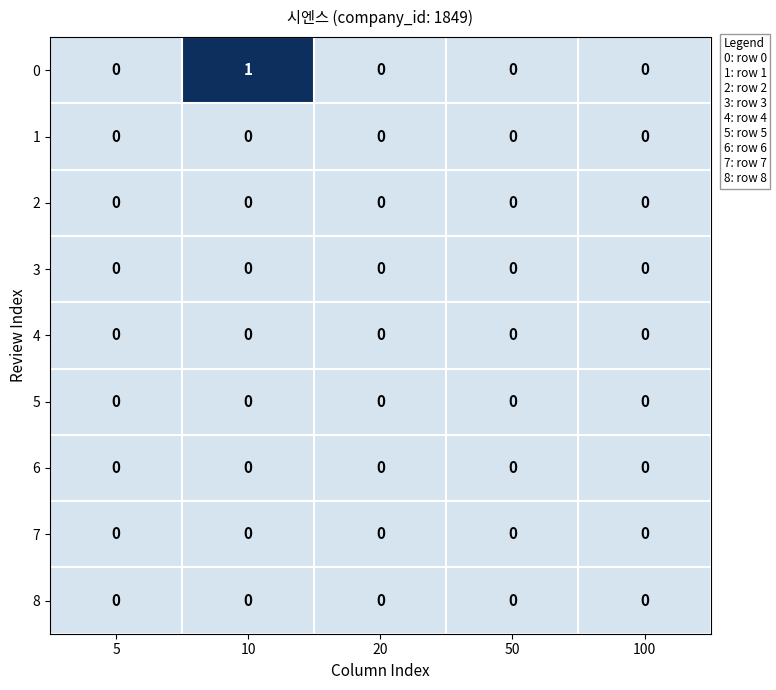

How many distinct data groups are displayed?

9